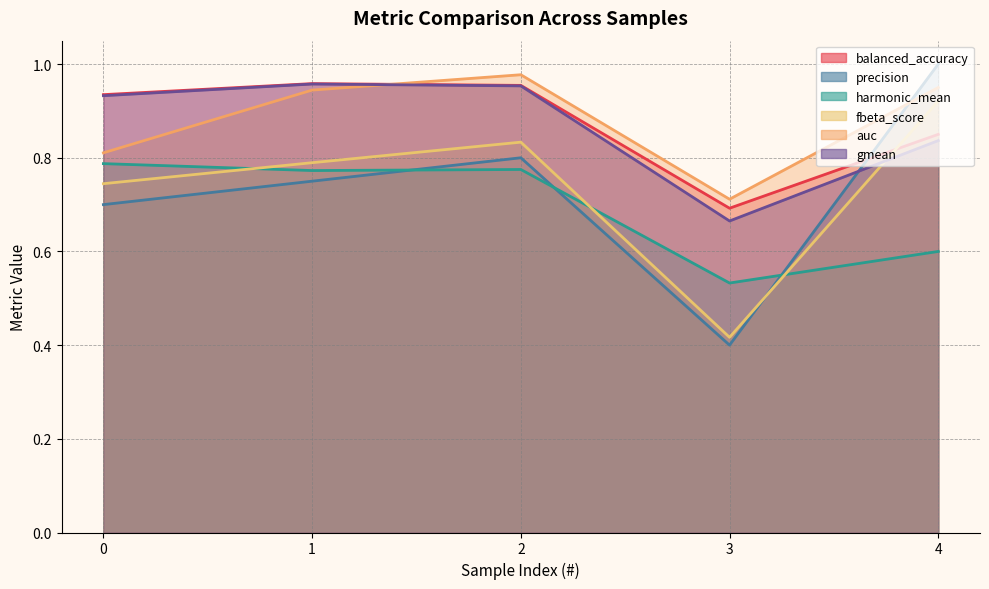

True or false: auc and harmonic_mean intersect in this chart.

False